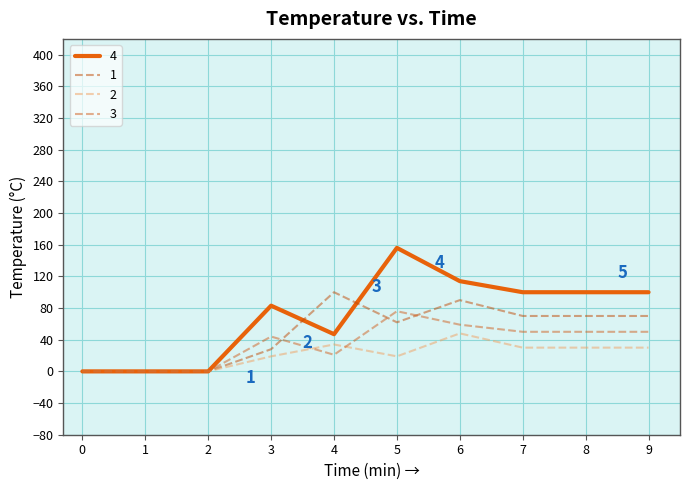

How many lines are shown in the chart?

4